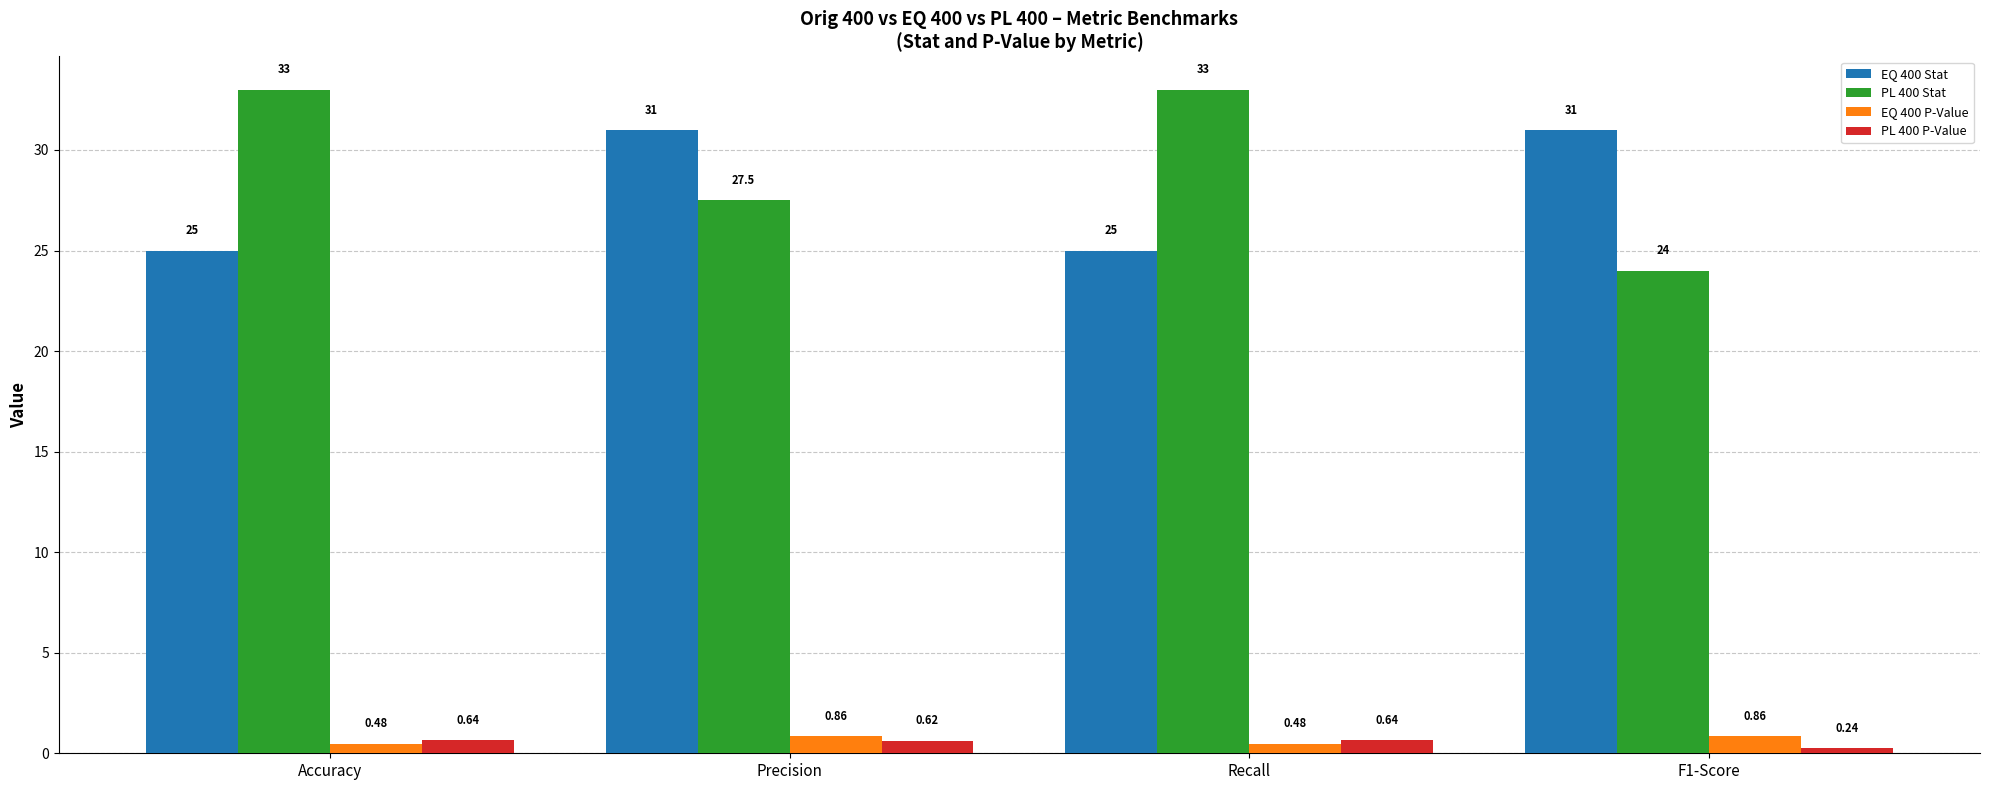

What is the label of the 1st bar from the right?

F1-Score